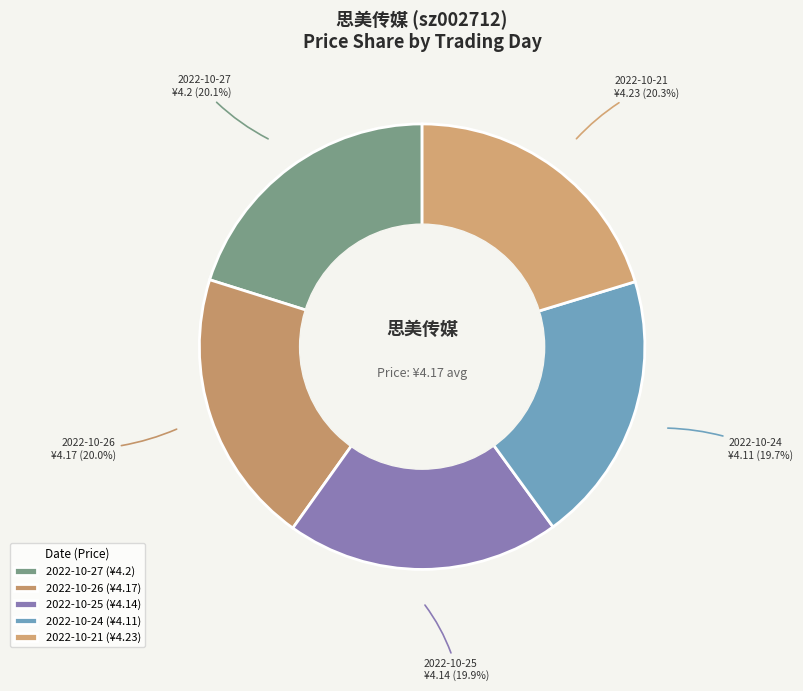

Between 2022-10-21 and 2022-10-24, which is larger?

2022-10-21